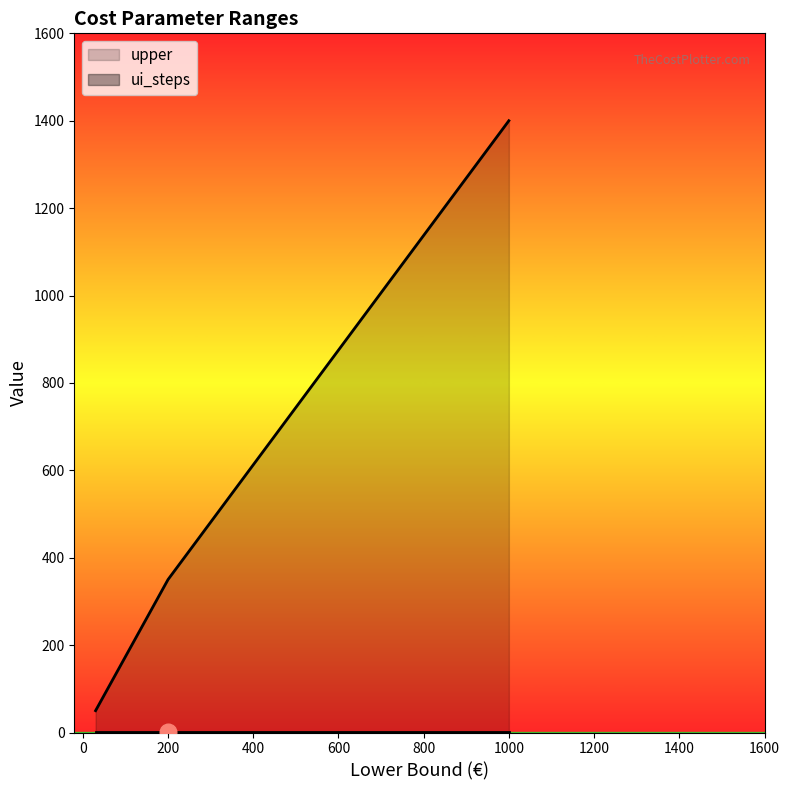

The value of upper at 200 is 627. True or false?

False